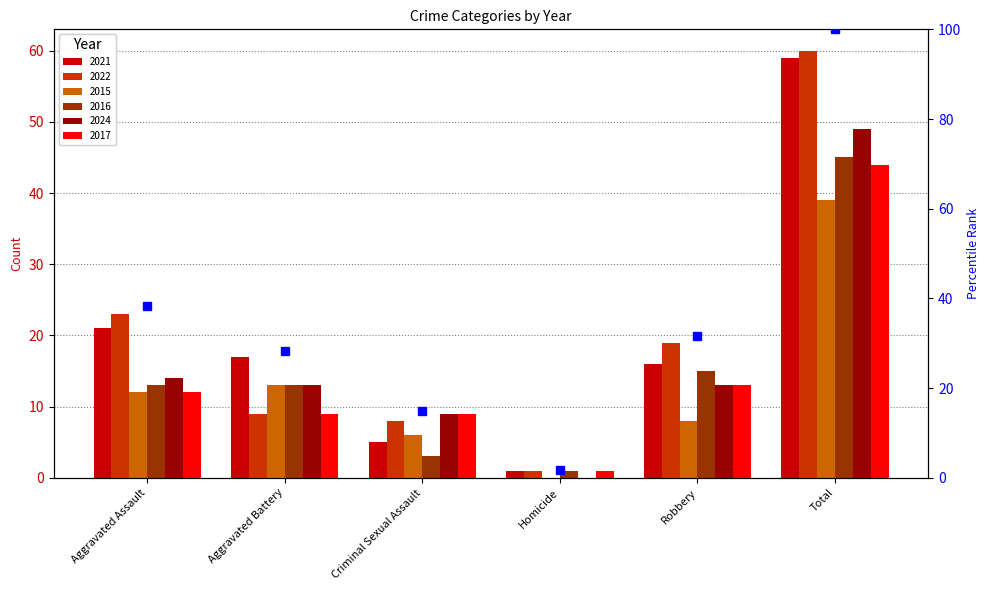

How many data points in 2015 are less than 12?

3